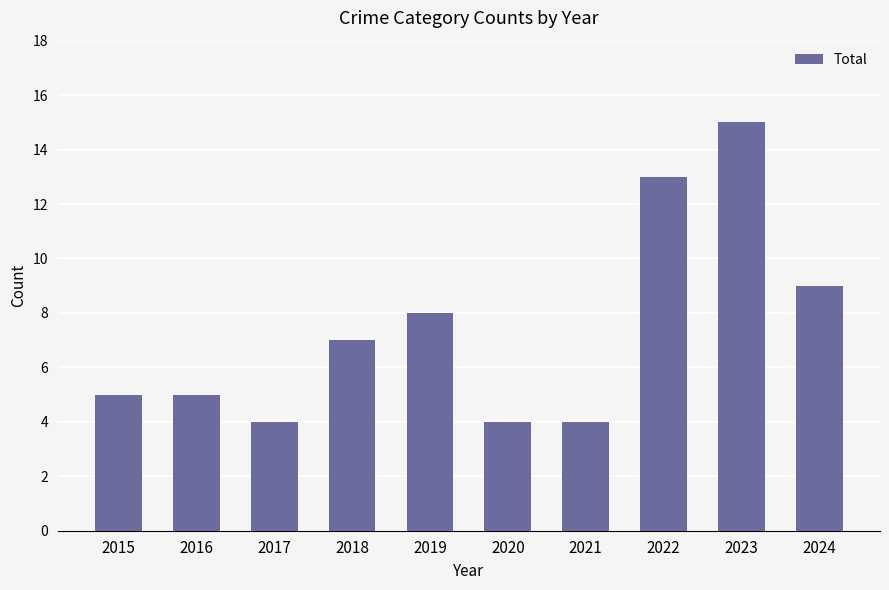

What is the smallest value displayed?

4